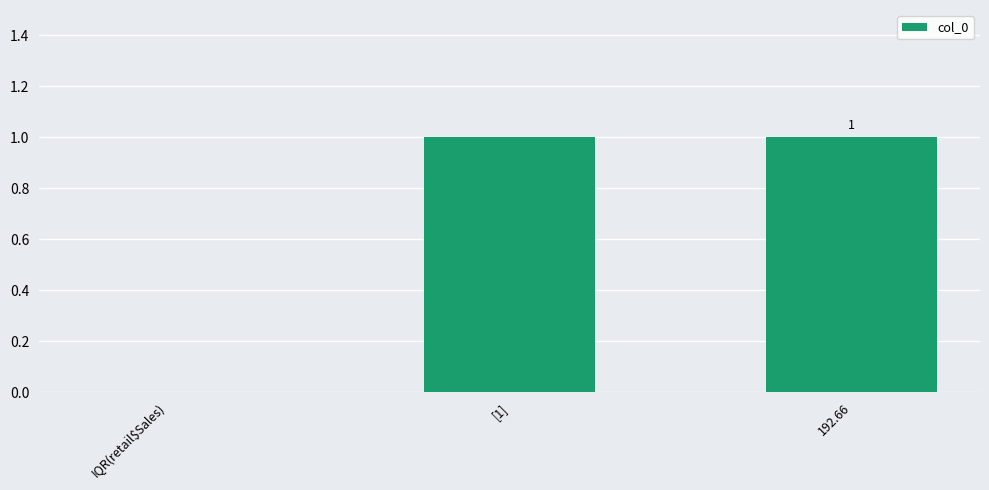

What value does the data have at [1]?

1